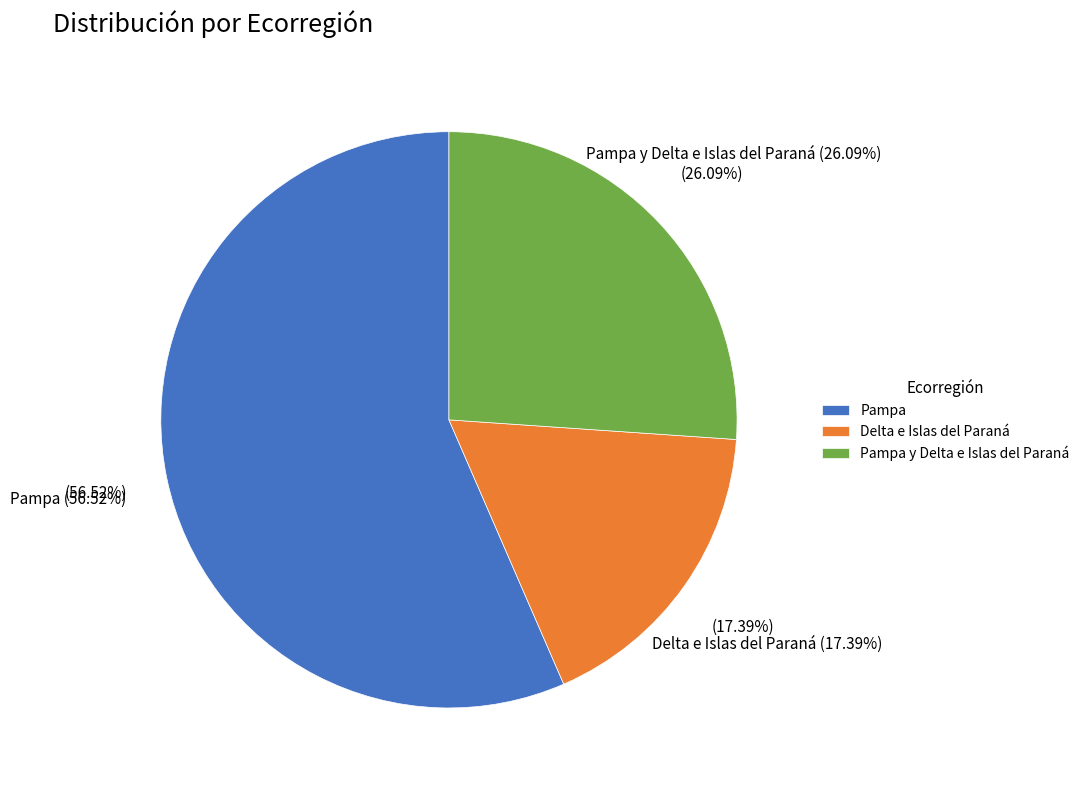

How much of the chart is everything except Pampa?

43.5%